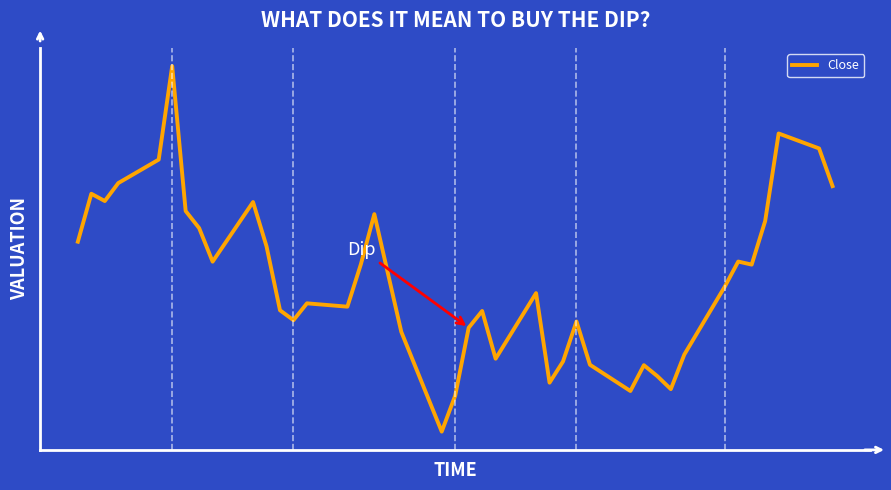

Does the chart display data point markers on the line(s)?

No